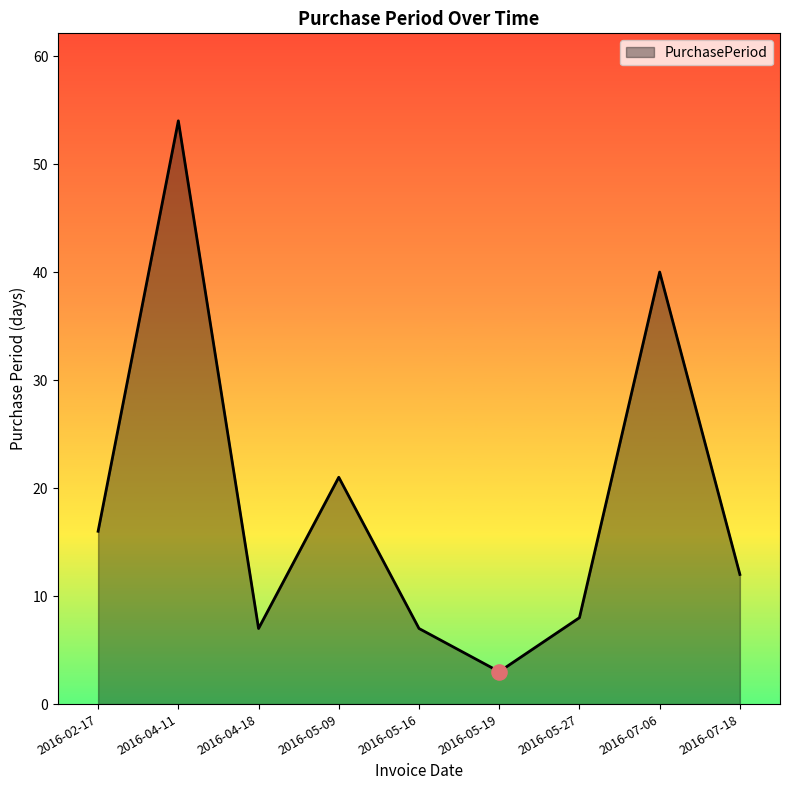

Between 2016-05-09 and 2016-05-19, which is larger?

2016-05-09